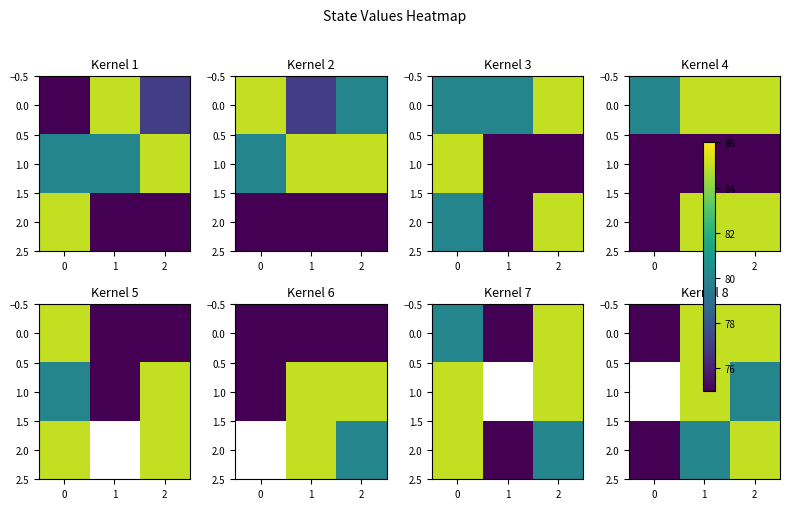

At 1, list the series in order from largest to smallest.

0.0, 1.0, 2.0